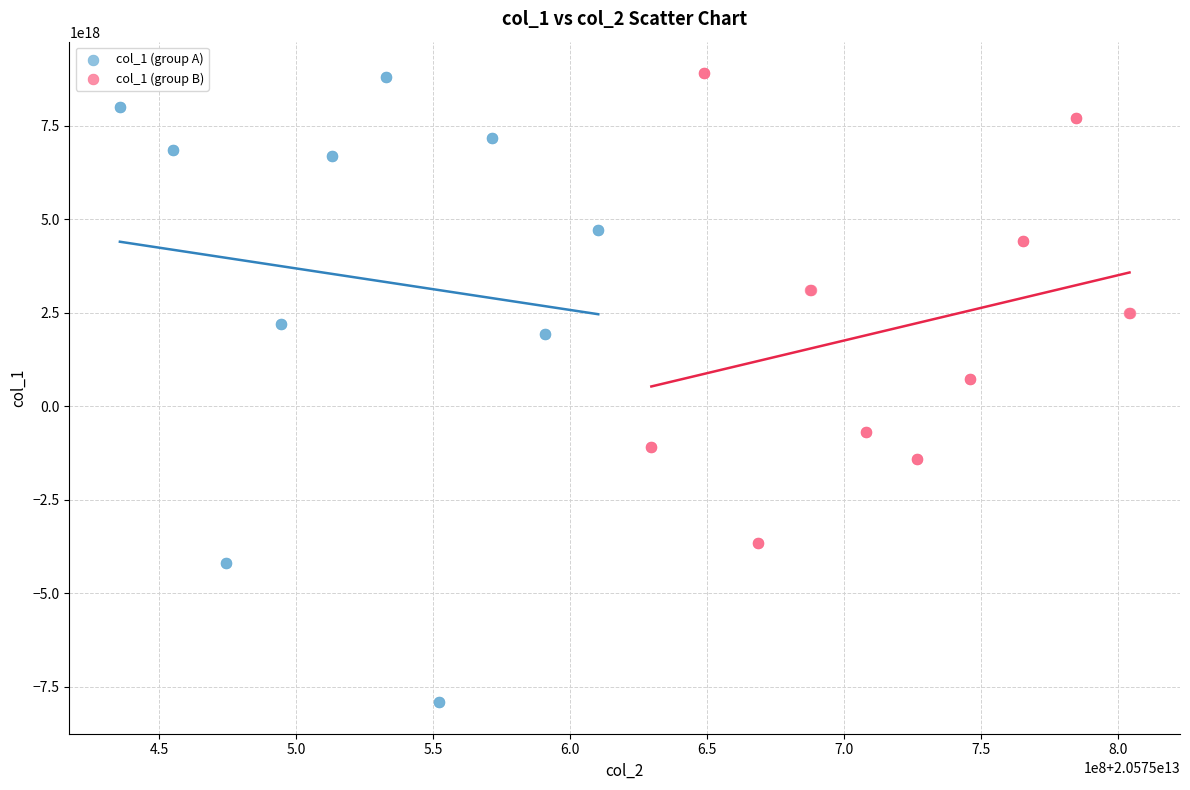

Which series reaches the minimum Y coordinate?

col_1 (group A)